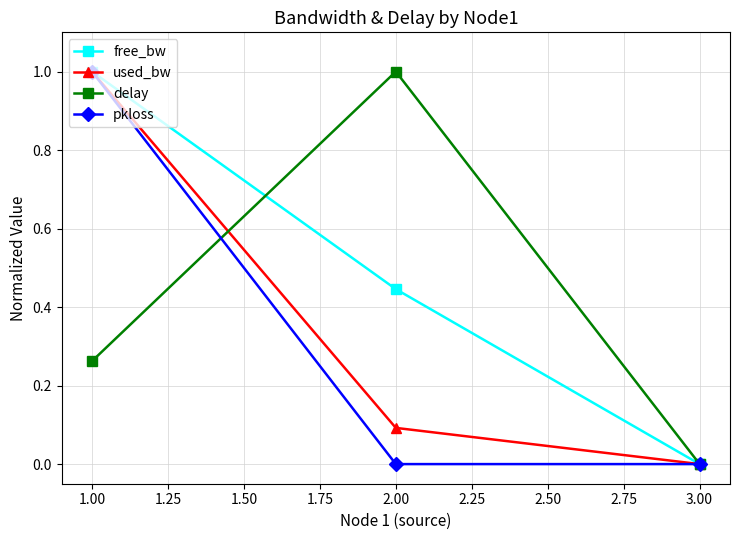

What is the greatest value displayed?

1.0